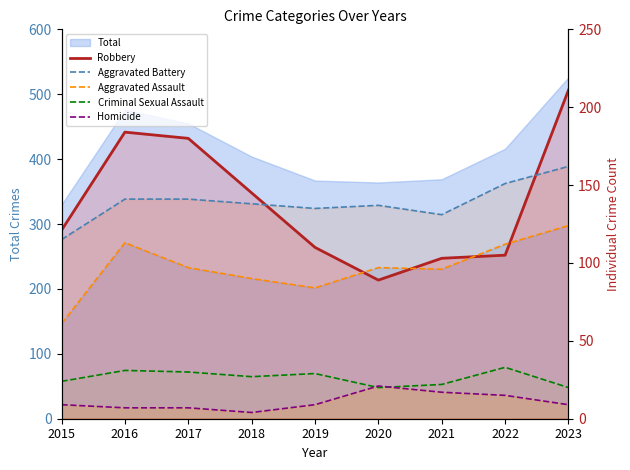

Which category has the highest value across all series?

2023